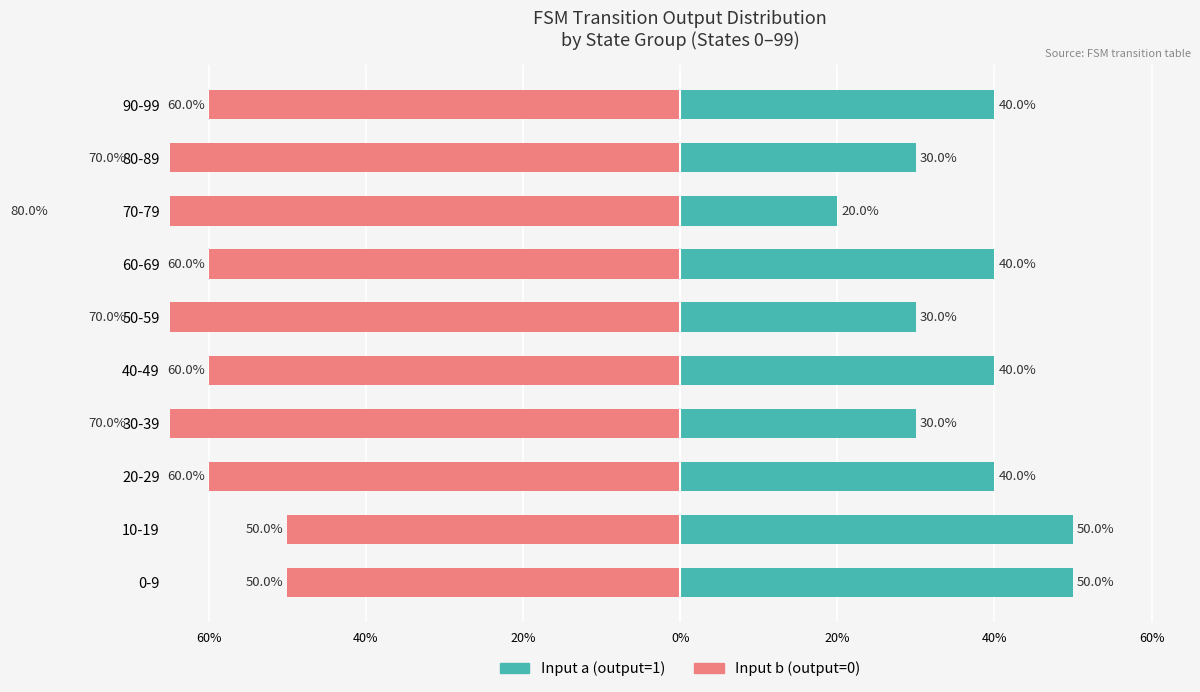

What is the maximum value for Input b (output=0)?

-50